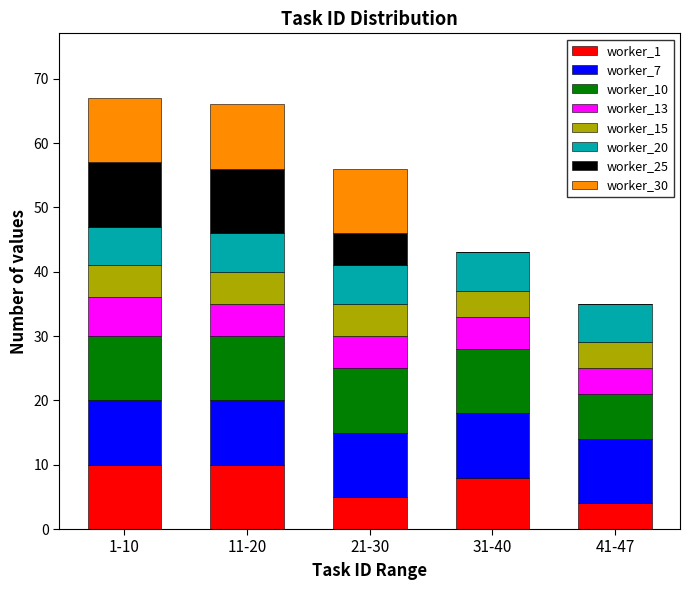

What is the total value across all series at 1-10?

67